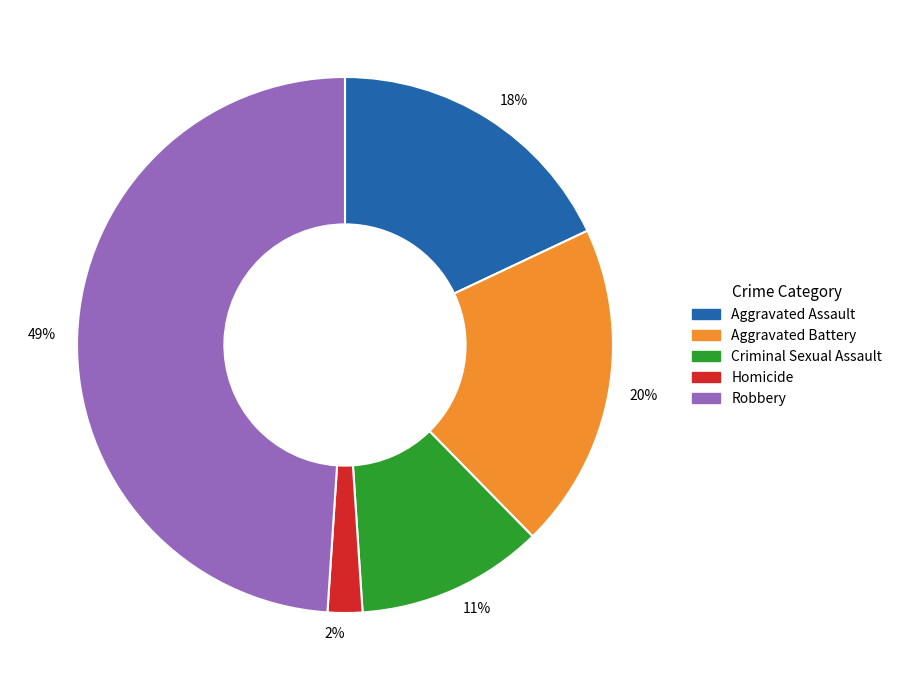

Which has a higher value, Robbery or Aggravated Assault?

Robbery